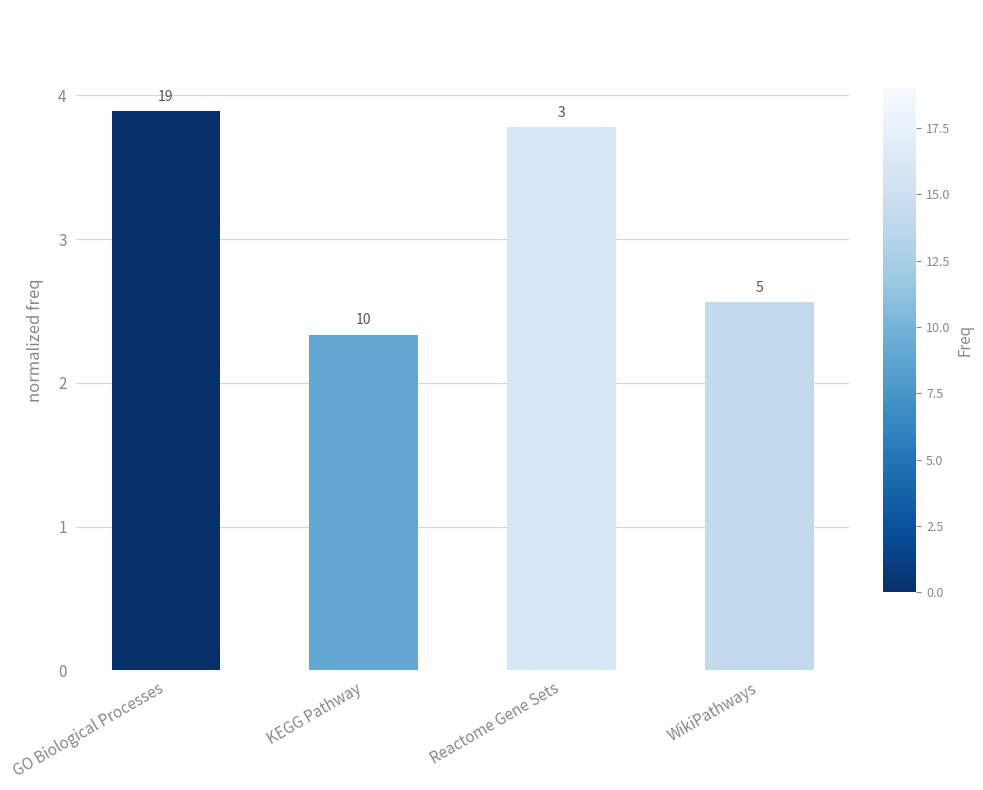

Are the bars horizontal?

No